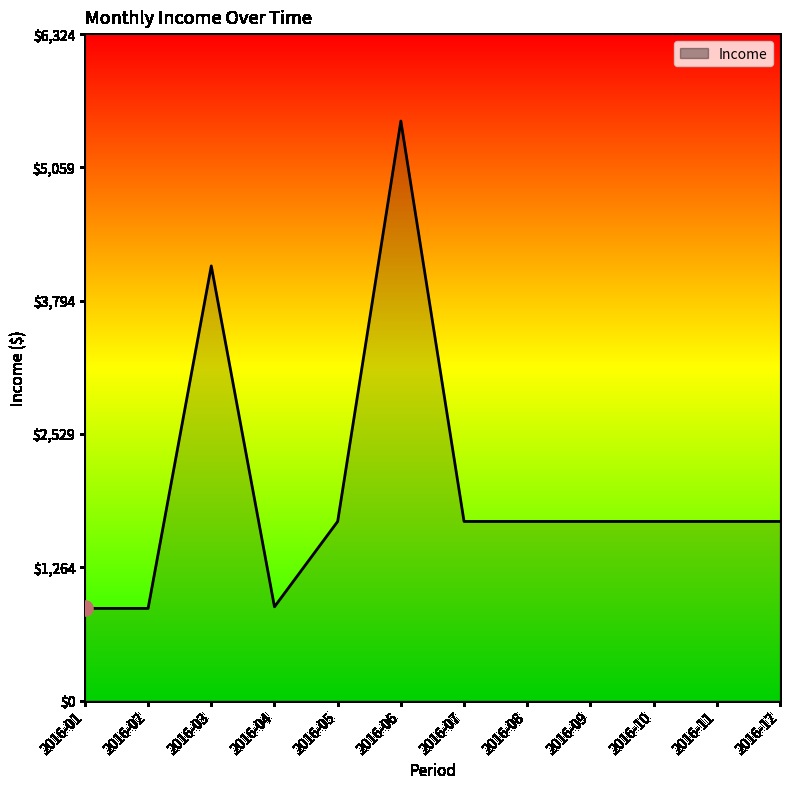

What is the ratio of the value at 2016-02 to the value at 2016-09?

0.5